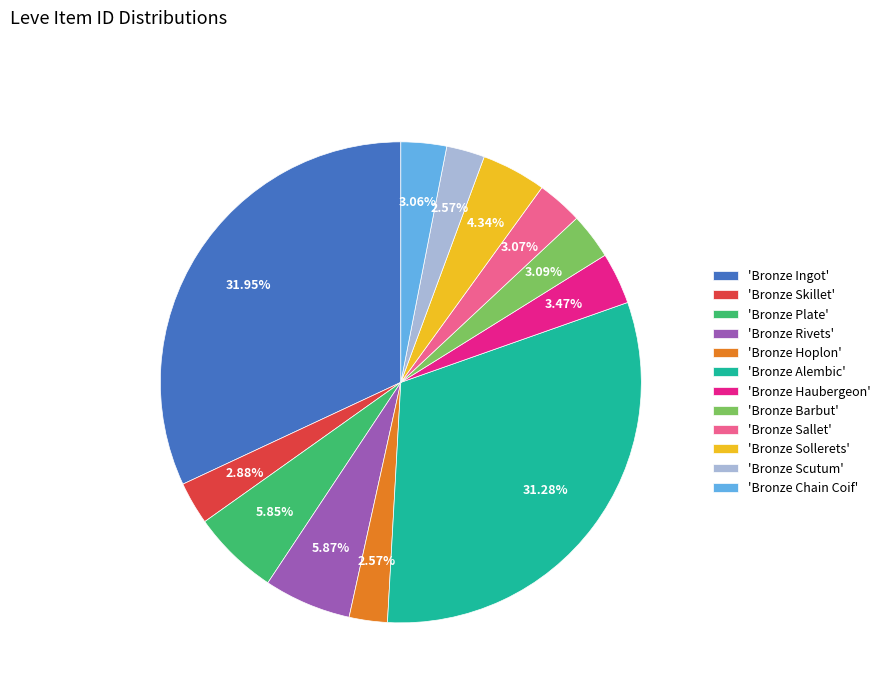

Between 'Bronze Alembic' and 'Bronze Sallet', which is larger?

'Bronze Alembic'